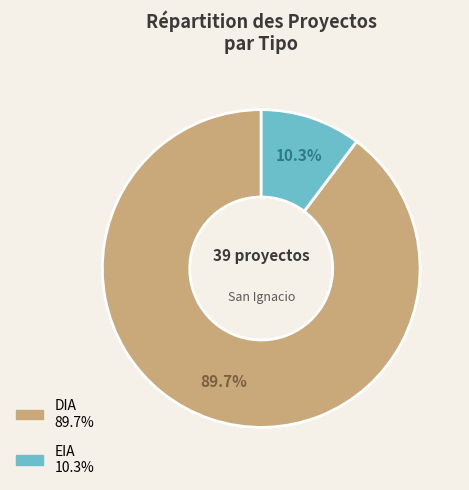

Is there any slice that represents more than half of the pie?

Yes